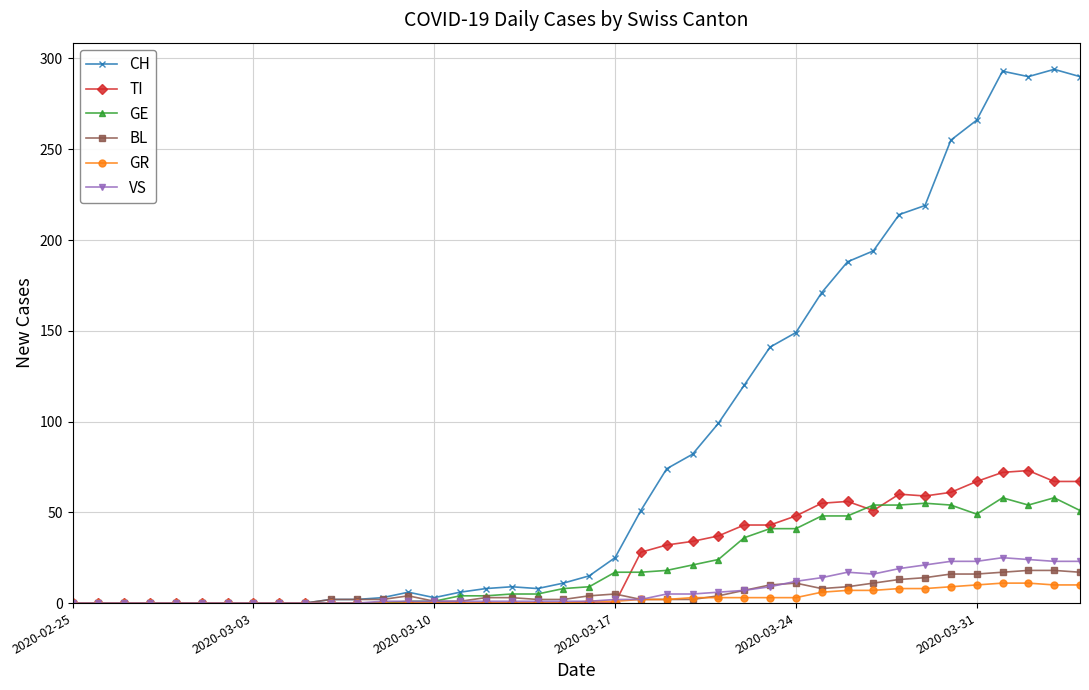

Which series has the widest spread of values?

CH